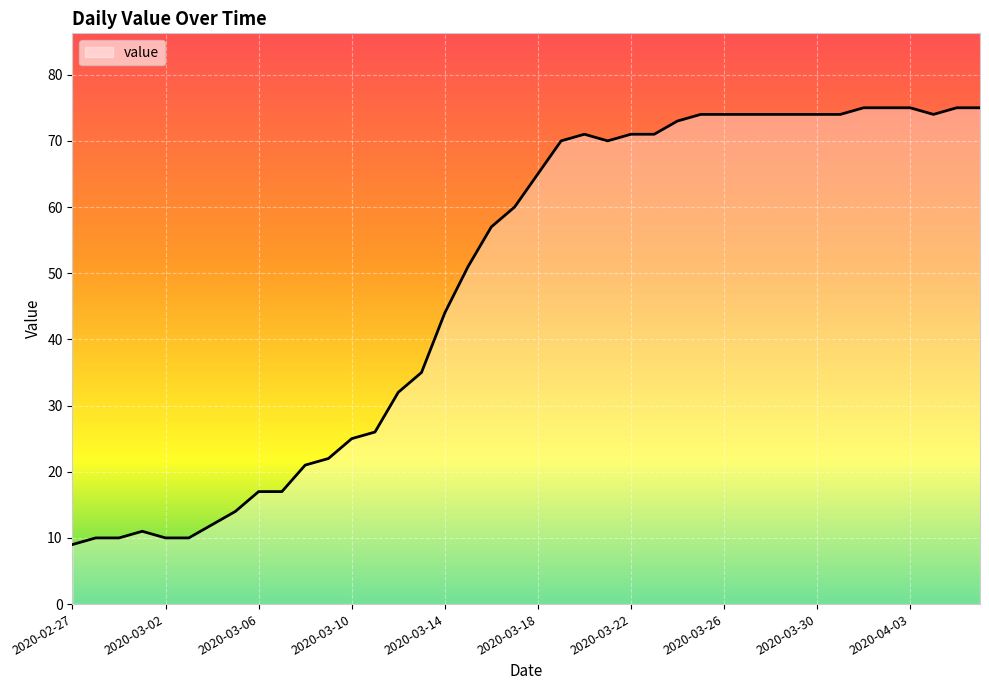

What is the average value?

49